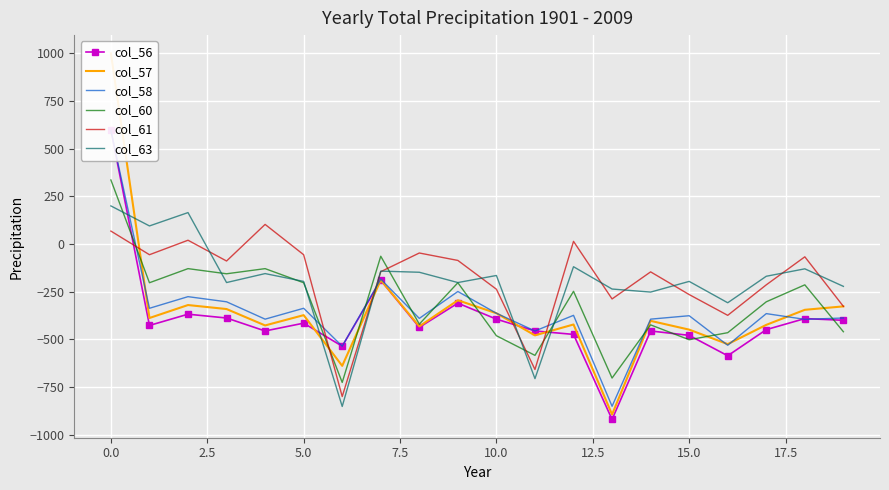

After their last crossing, which series has the higher values: col_60 or col_61?

col_61